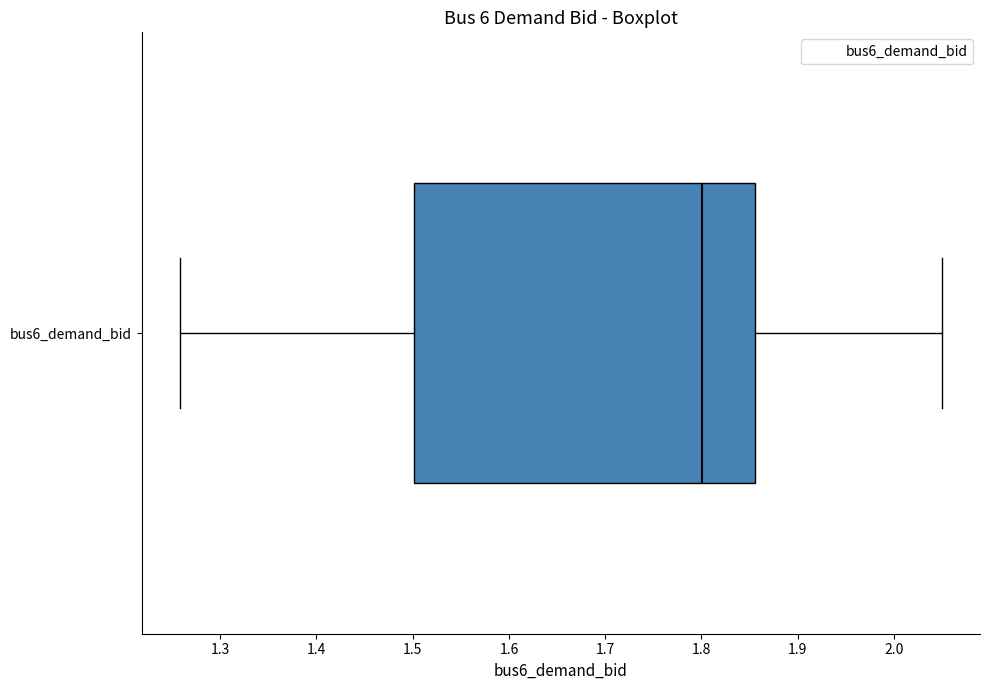

Transcribe this box plot: give where the median line is, the range the box spans, and where the two whiskers end, as read against the x-axis. The values are not printed on the chart, so give them approximately, as read against the axis.

median 1.80, box 1.50 to 1.86, whiskers 1.26 to 2.05